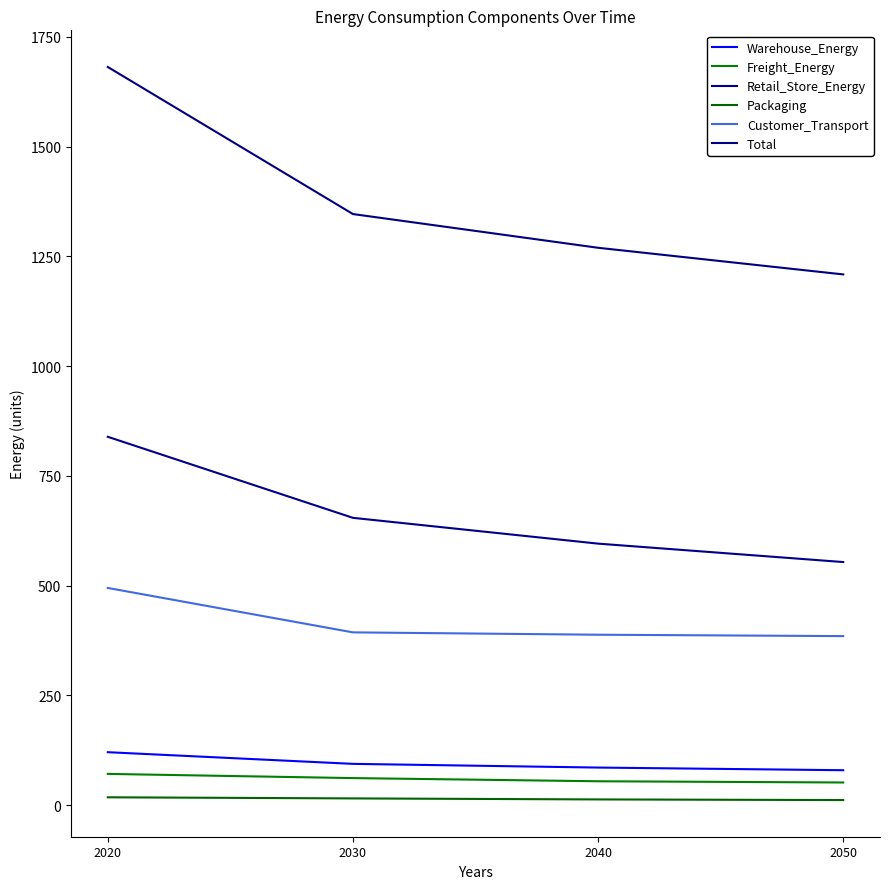

Rank the categories by Total value from lowest to highest.

2050, 2040, 2030, 2020